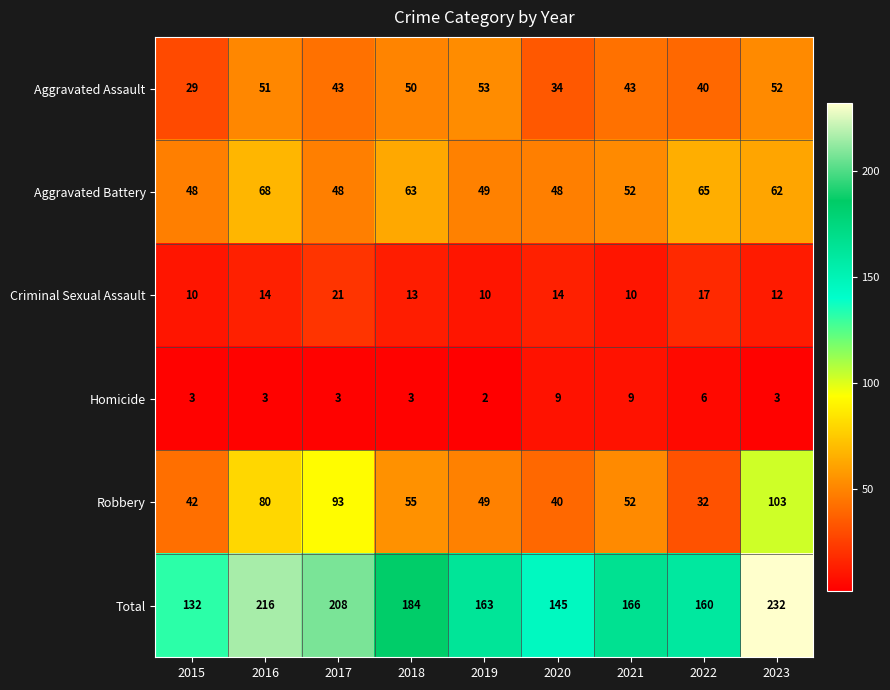

The value of Aggravated Assault at 2021 is 62. True or false?

False